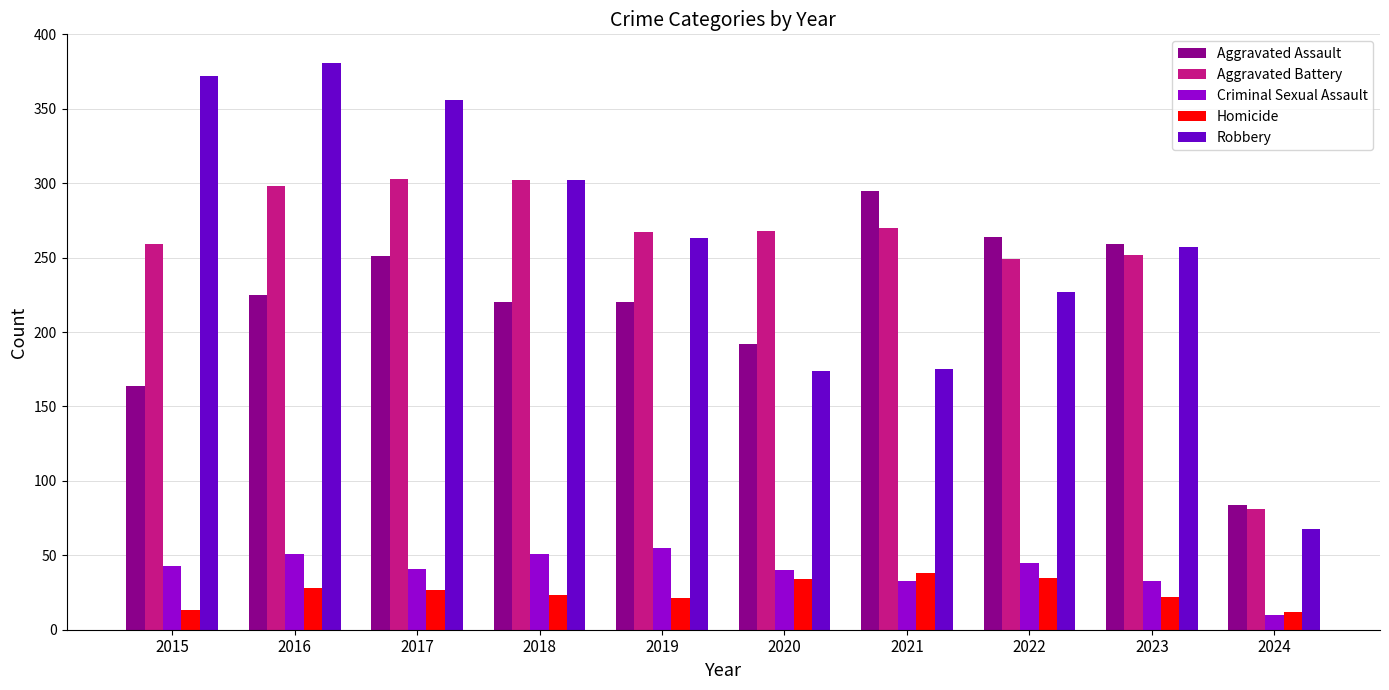

How many bars are there in each group?

5